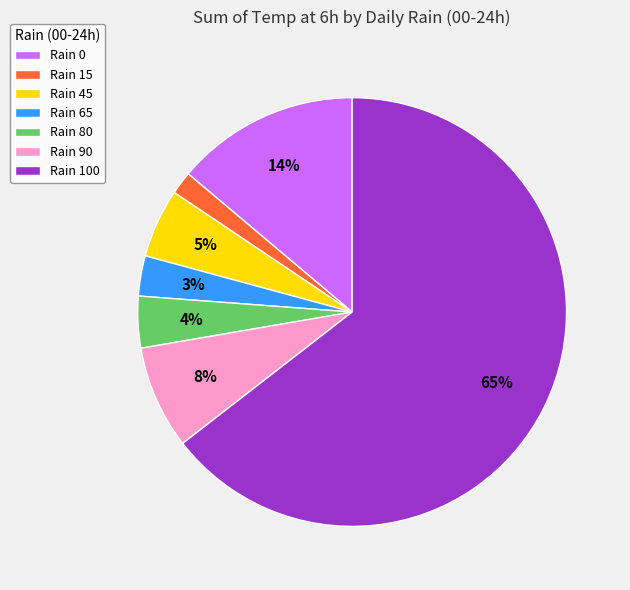

What percentage is the Rain 65 slice, to the nearest percent?

3%